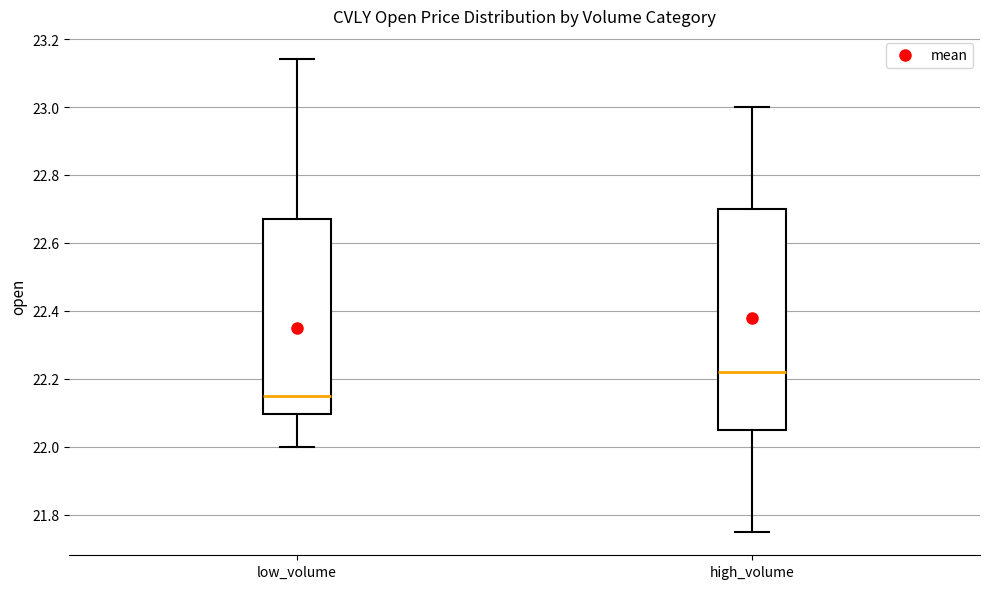

Reading left to right, read every box against the y-axis: the position of its median line, the range the box covers, and the ends of its whiskers. The values are not printed on the chart, so give them approximately, as read against the axis.

low_volume: median 22.16, box 22.10 to 22.68, whiskers 22.00 to 23.14
high_volume: median 22.22, box 22.06 to 22.70, whiskers 21.76 to 23.00